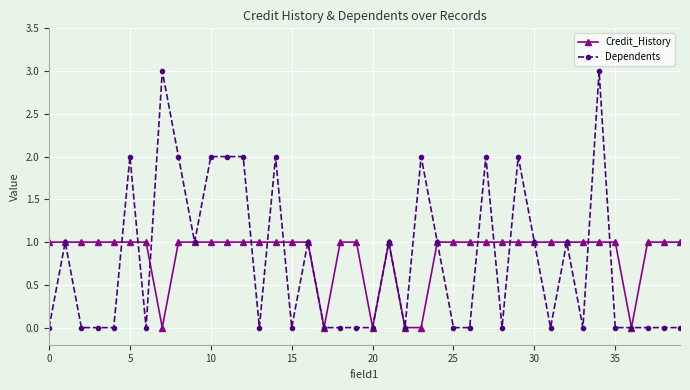

List the series in order of their peak value, highest first.

Dependents, Credit_History